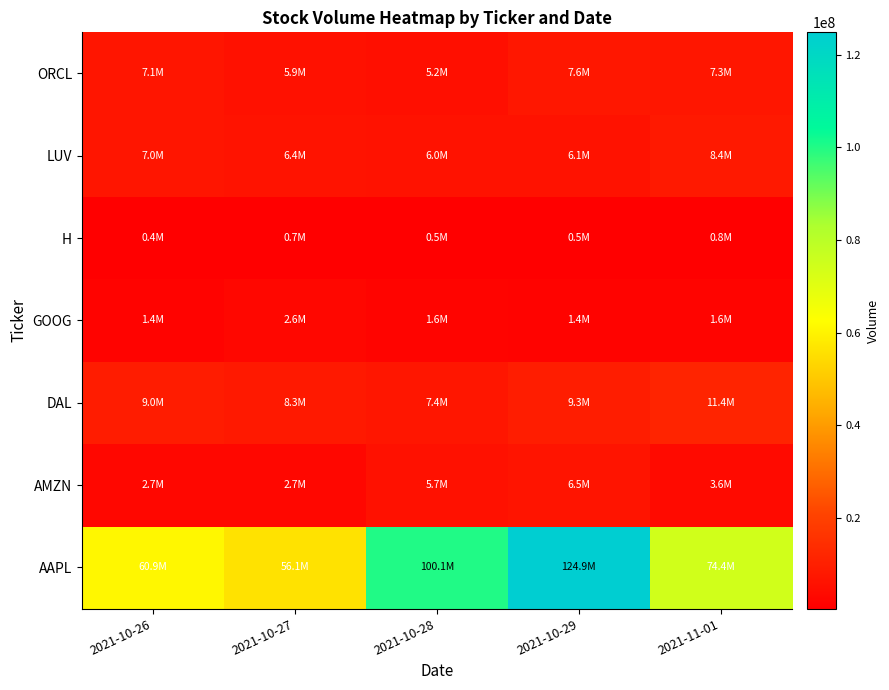

How many series are shown in this chart?

7